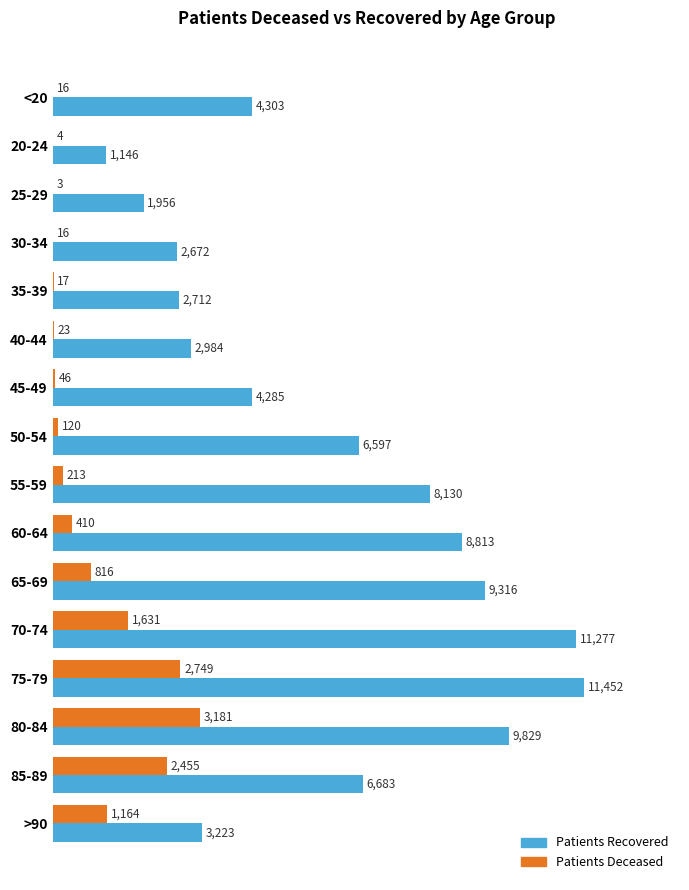

At which category is the sum across all series the highest?

75-79